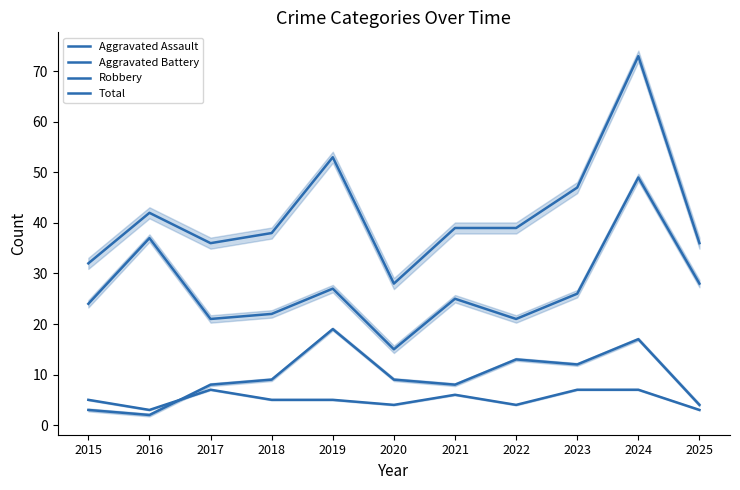

In Aggravated Battery, how many points are higher than both neighbors (excluding endpoints)?

3